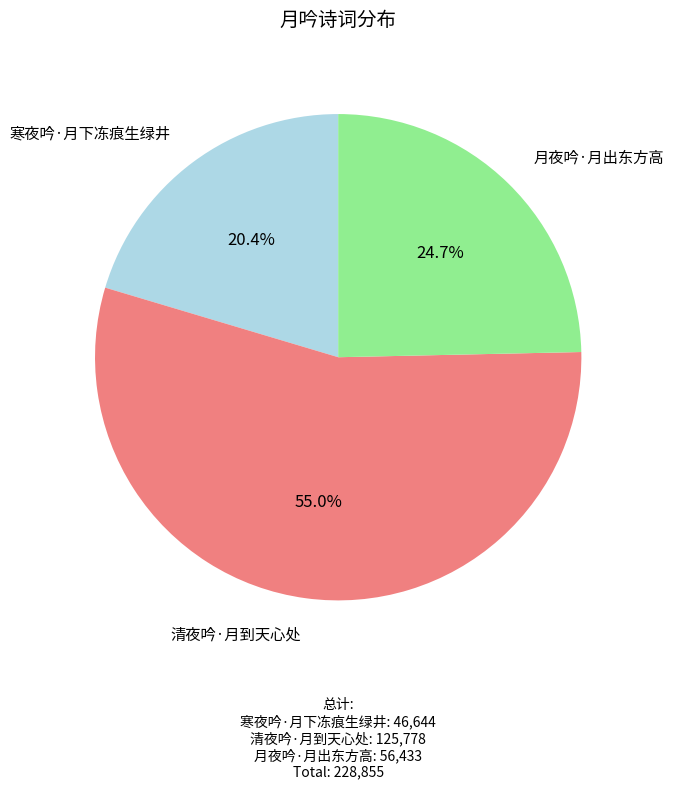

What is the ratio of the value at 清夜吟·月到天心处 to the value at 寒夜吟·月下冻痕生绿井?

2.7